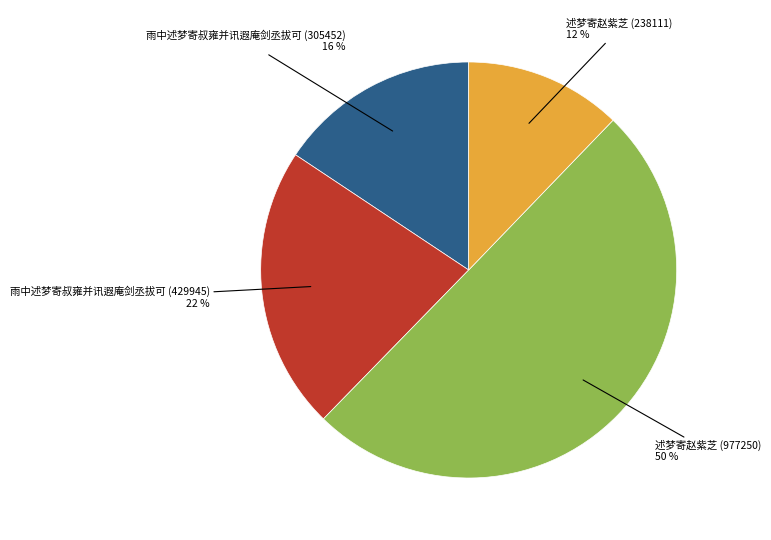

True or false: 述梦寄赵紫芝 (238111) accounts for 23% of the total.

False